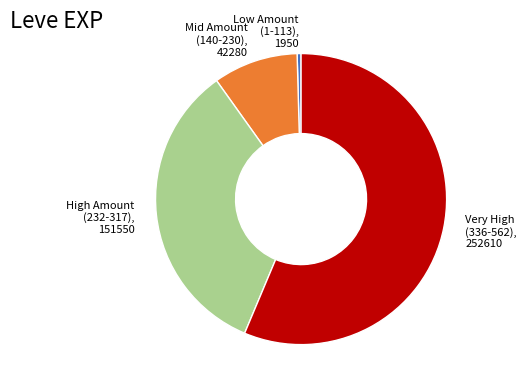

Is there any slice that represents more than half of the pie?

Yes